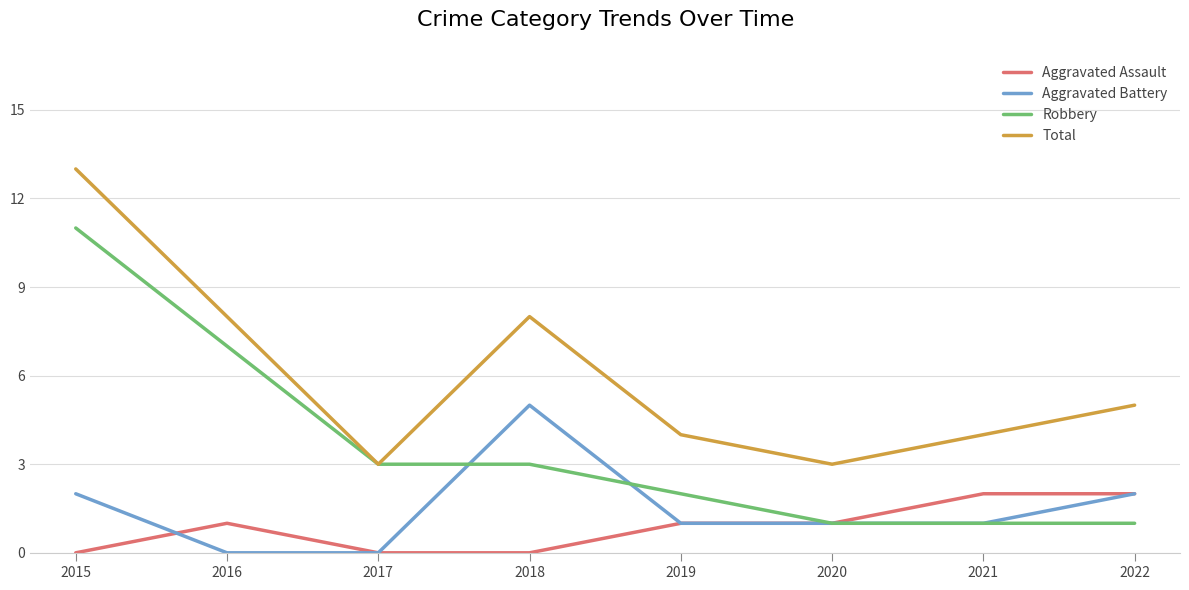

At which category does Aggravated Assault reach its first local peak?

2016